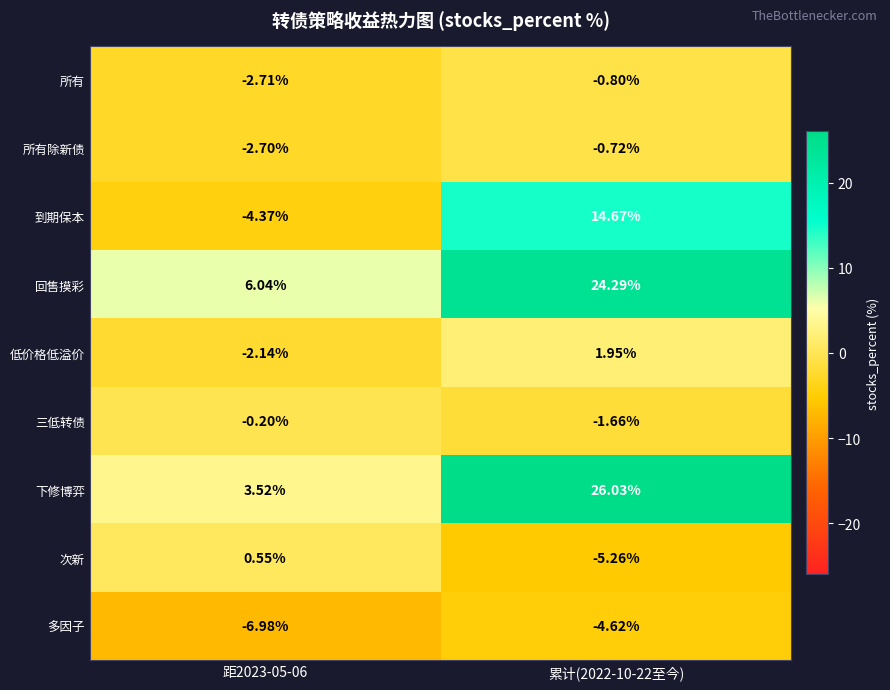

At which category is the sum across all series the highest?

累计(2022-10-22至今)